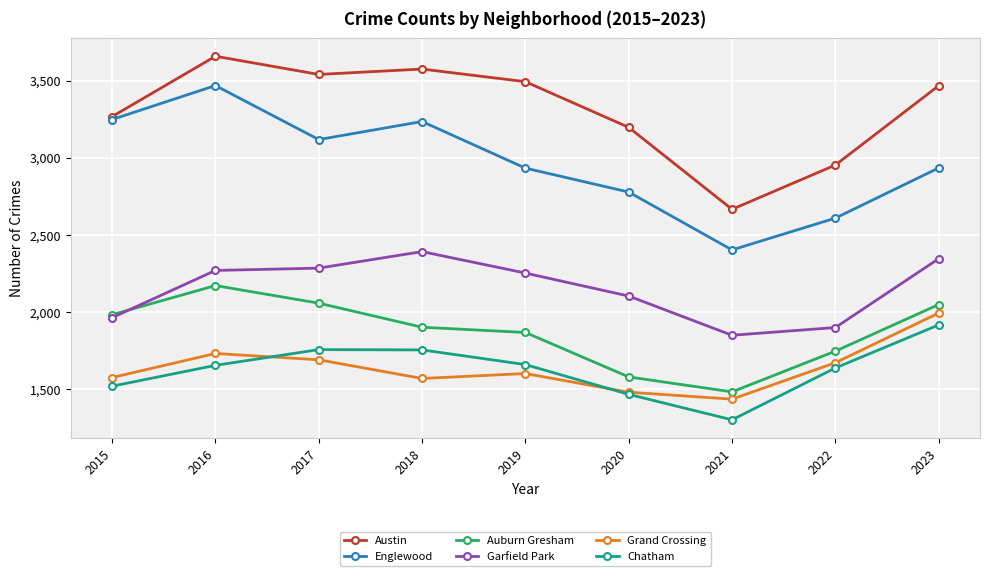

Where is Auburn Gresham nearest to the value 1827?

2019